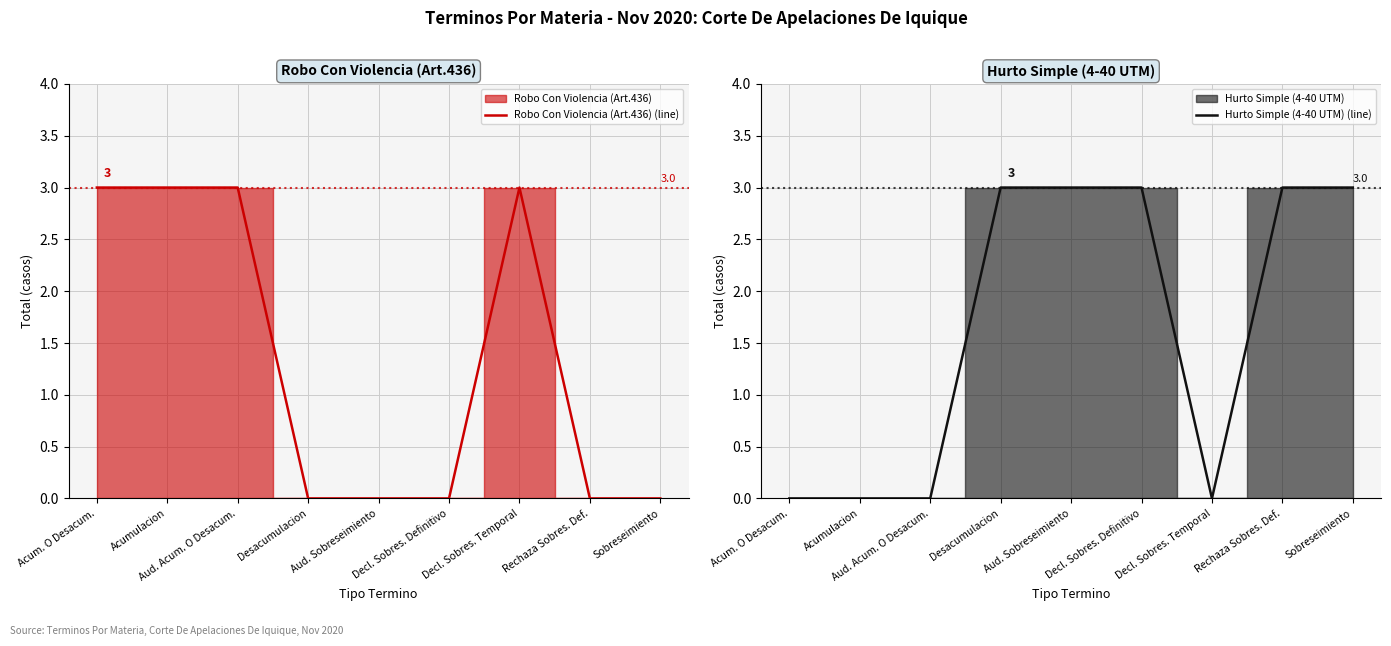

Which category has the highest value in the Robo Con Violencia (Art.436) (line) series?

Acum. O Desacum.